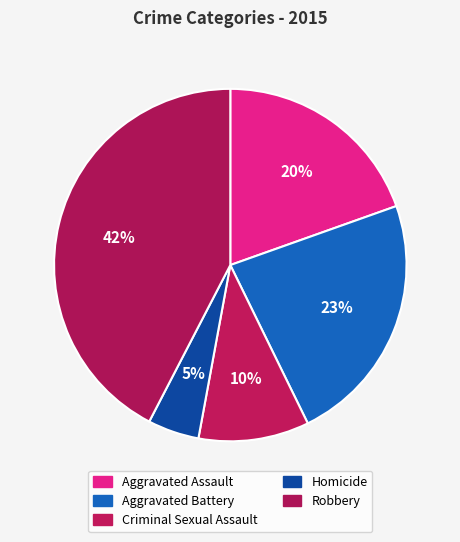

The Criminal Sexual Assault slice represents 10% of the pie. True or false?

True